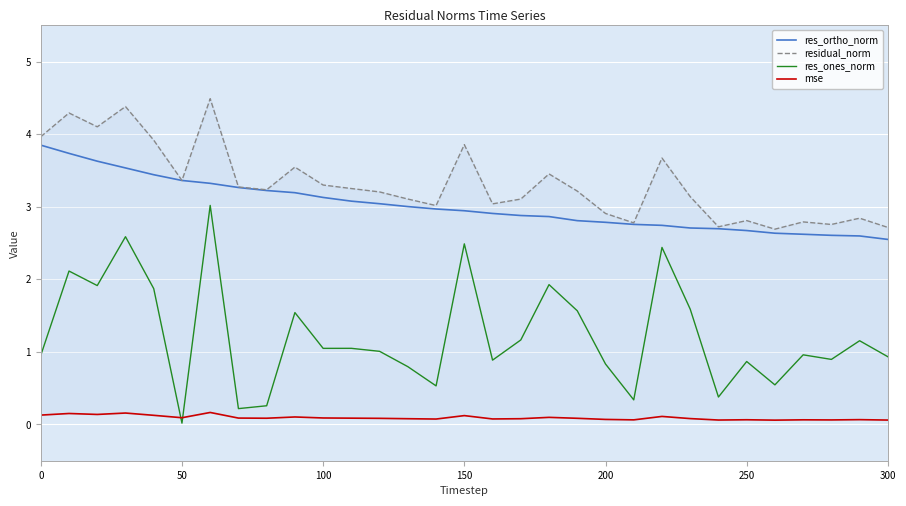

True or false: res_ones_norm and res_ortho_norm cross at least once.

False